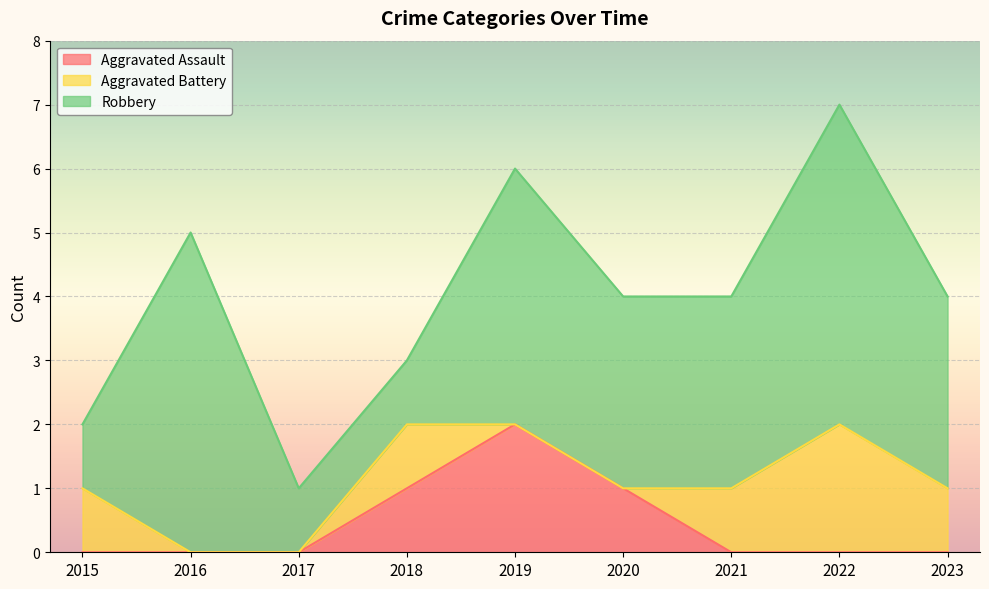

What is the sum of the Robbery values at 2017 and 2018?

2